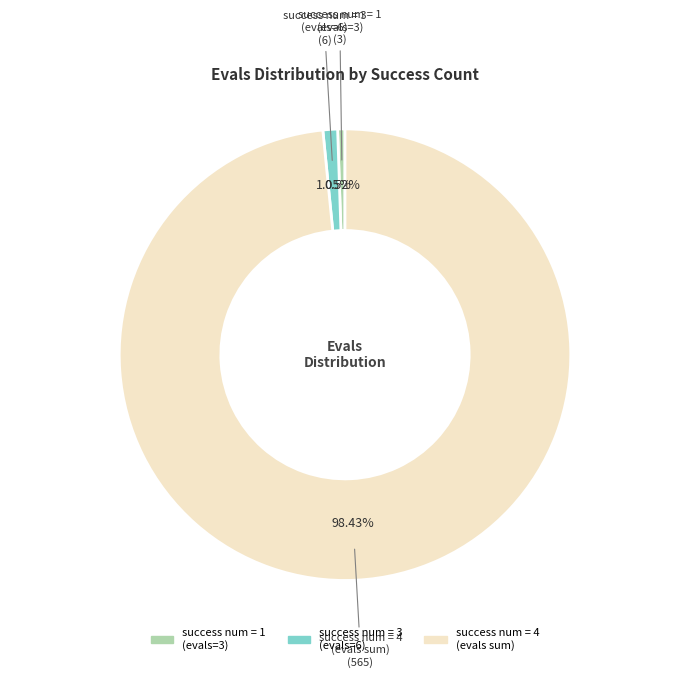

Is there a majority slice in this chart?

Yes